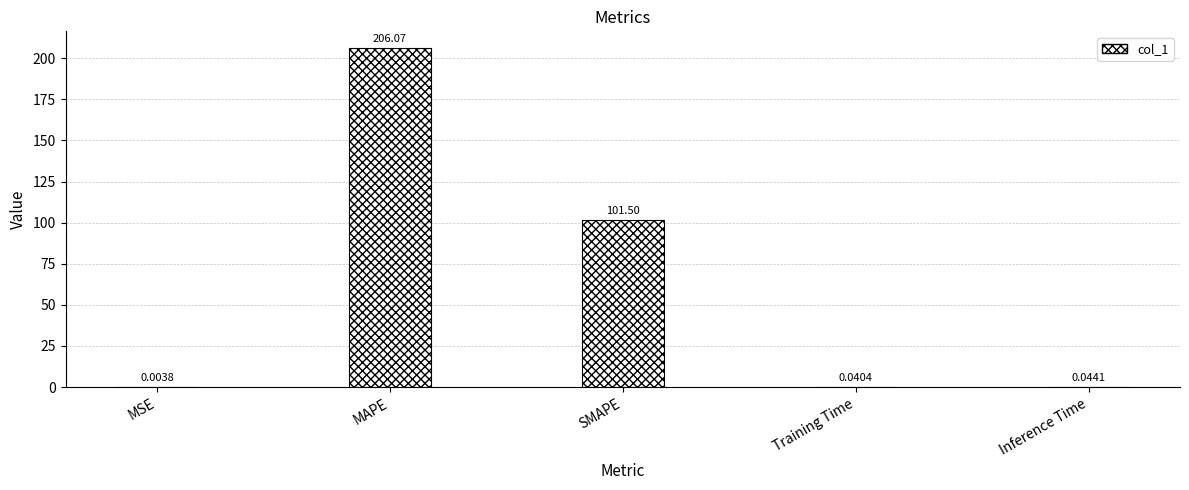

How many distinct data groups are displayed?

1